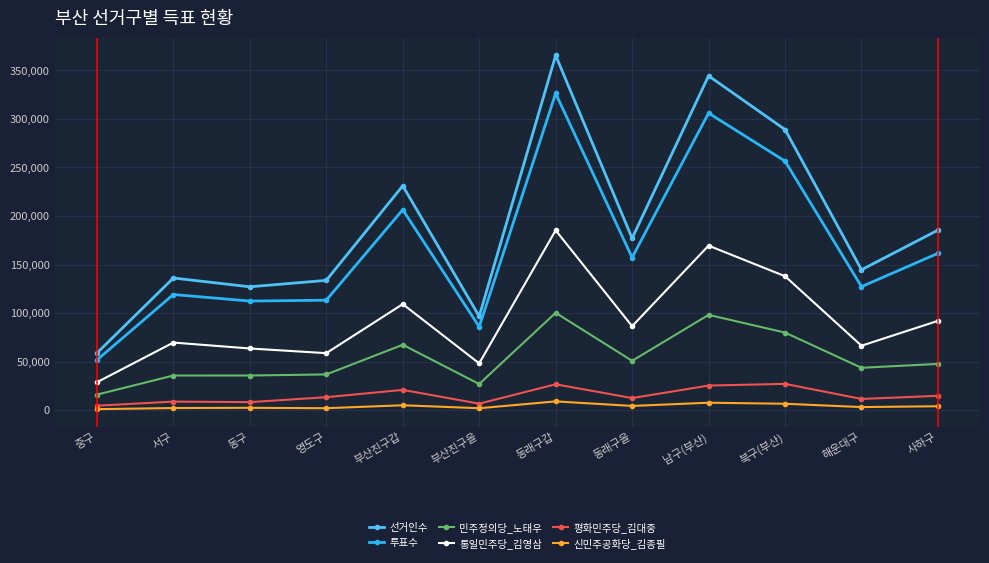

True or false: 신민주공화당_김종필 has more than 0 interior local peaks.

True